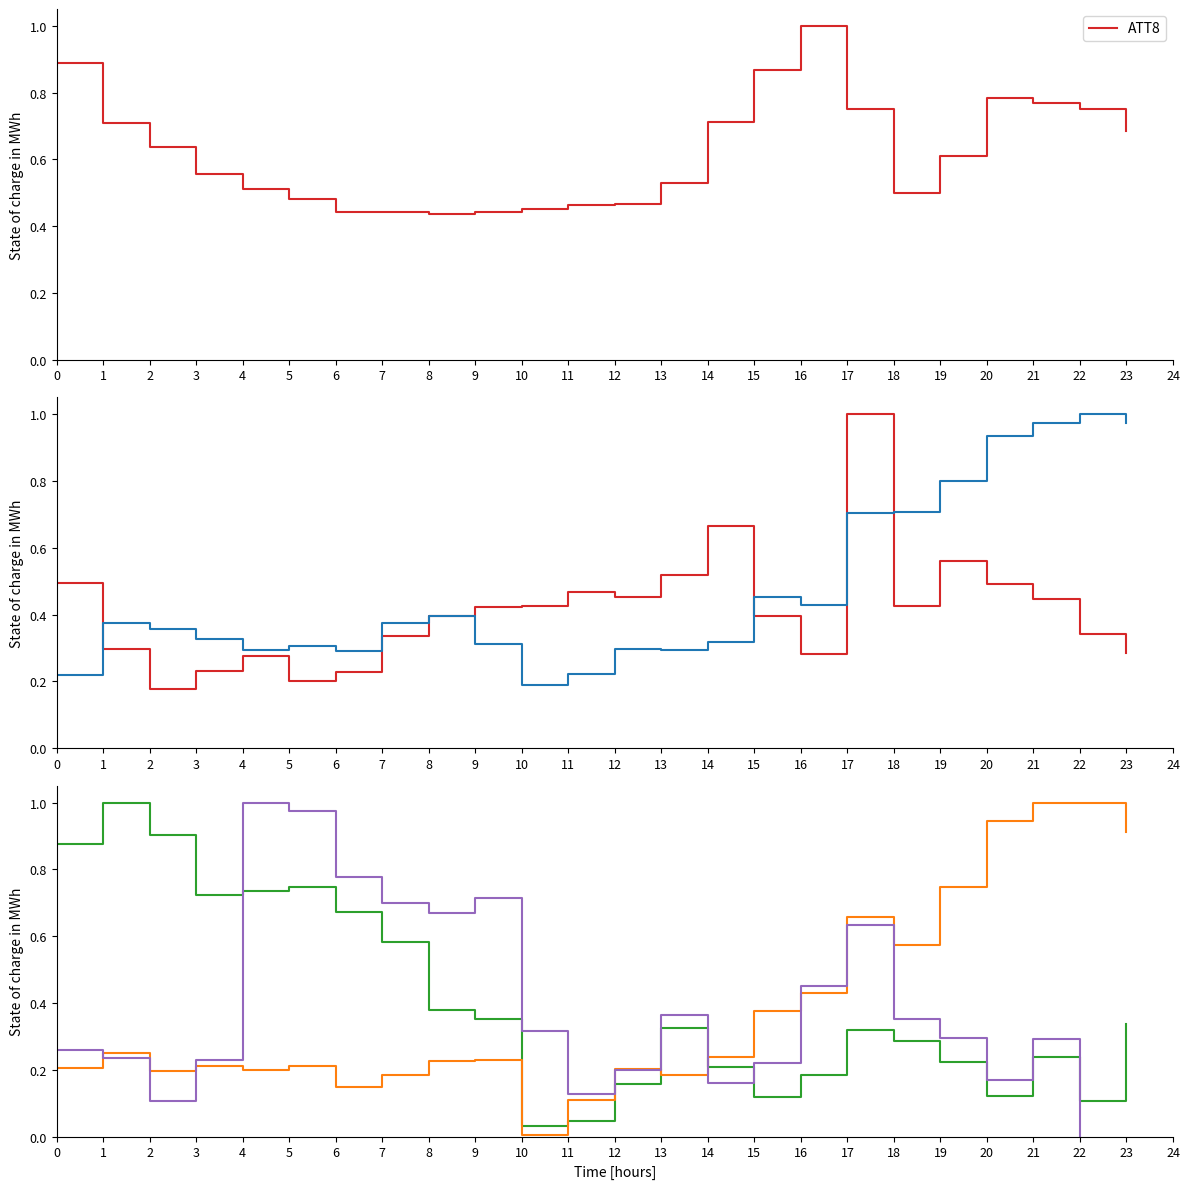

At how many categories does at least one series exceed 0?

24